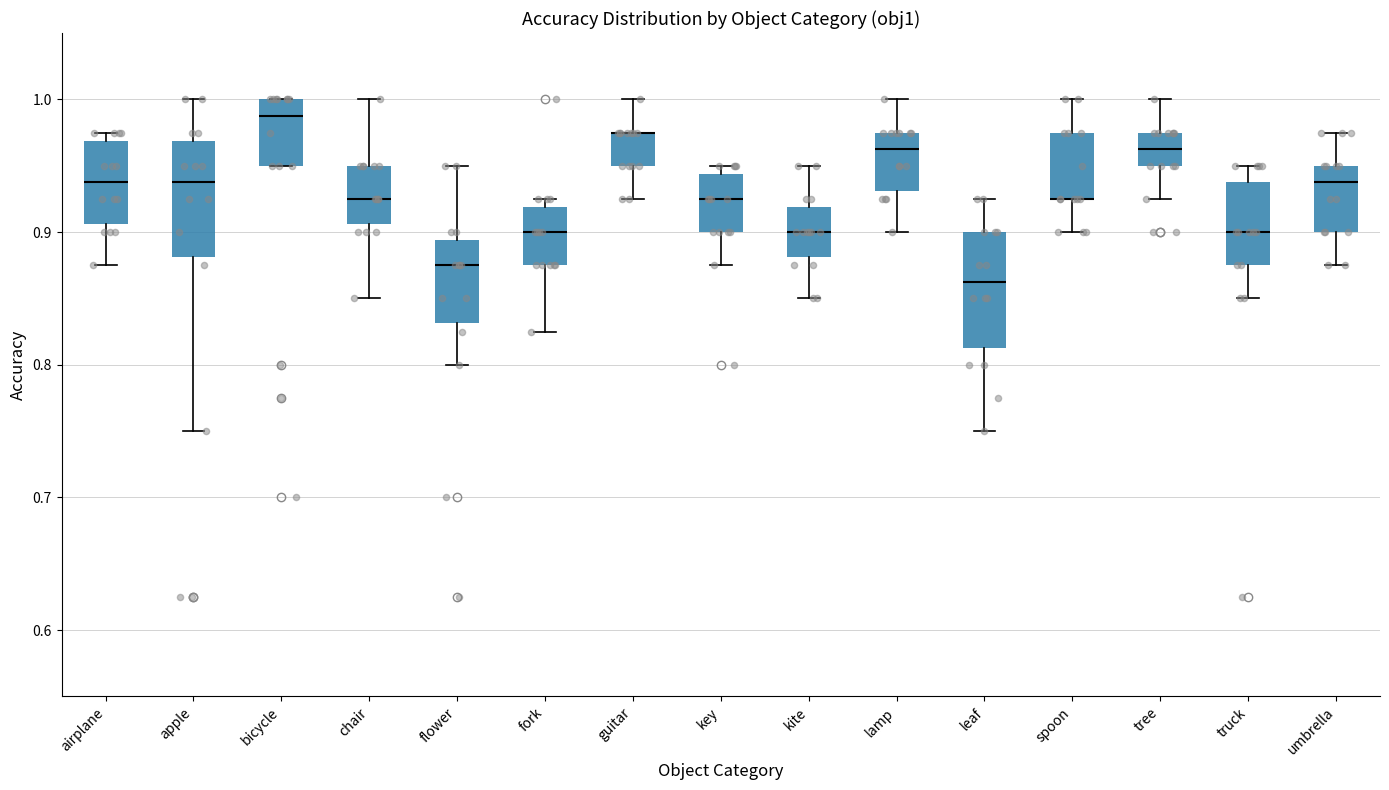

Reading left to right, read every box against the y-axis: the position of its median line, the range the box covers, and the ends of its whiskers. The values are not printed on the chart, so give them approximately, as read against the axis.

airplane: median 0.94, box 0.91 to 0.97, whiskers 0.88 to 0.98
apple: median 0.94, box 0.88 to 0.97, whiskers 0.75 to 1.00
bicycle: median 0.99, box 0.95 to 1.00, whiskers 0.95 to 1.00
chair: median 0.93, box 0.91 to 0.95, whiskers 0.85 to 1.00
flower: median 0.88, box 0.83 to 0.89, whiskers 0.80 to 0.95
fork: median 0.90, box 0.88 to 0.92, whiskers 0.83 to 0.93
guitar: median 0.98 (drawn on the box's upper edge), box 0.95 to 0.98, whiskers 0.93 to 1.00
key: median 0.93, box 0.90 to 0.94, whiskers 0.88 to 0.95
kite: median 0.90, box 0.88 to 0.92, whiskers 0.85 to 0.95
lamp: median 0.96, box 0.93 to 0.98, whiskers 0.90 to 1.00
leaf: median 0.86, box 0.81 to 0.90, whiskers 0.75 to 0.93
spoon: median 0.93 (drawn on the box's lower edge), box 0.93 to 0.98, whiskers 0.90 to 1.00
tree: median 0.96, box 0.95 to 0.98, whiskers 0.93 to 1.00
truck: median 0.90, box 0.88 to 0.94, whiskers 0.85 to 0.95
umbrella: median 0.94, box 0.90 to 0.95, whiskers 0.88 to 0.98